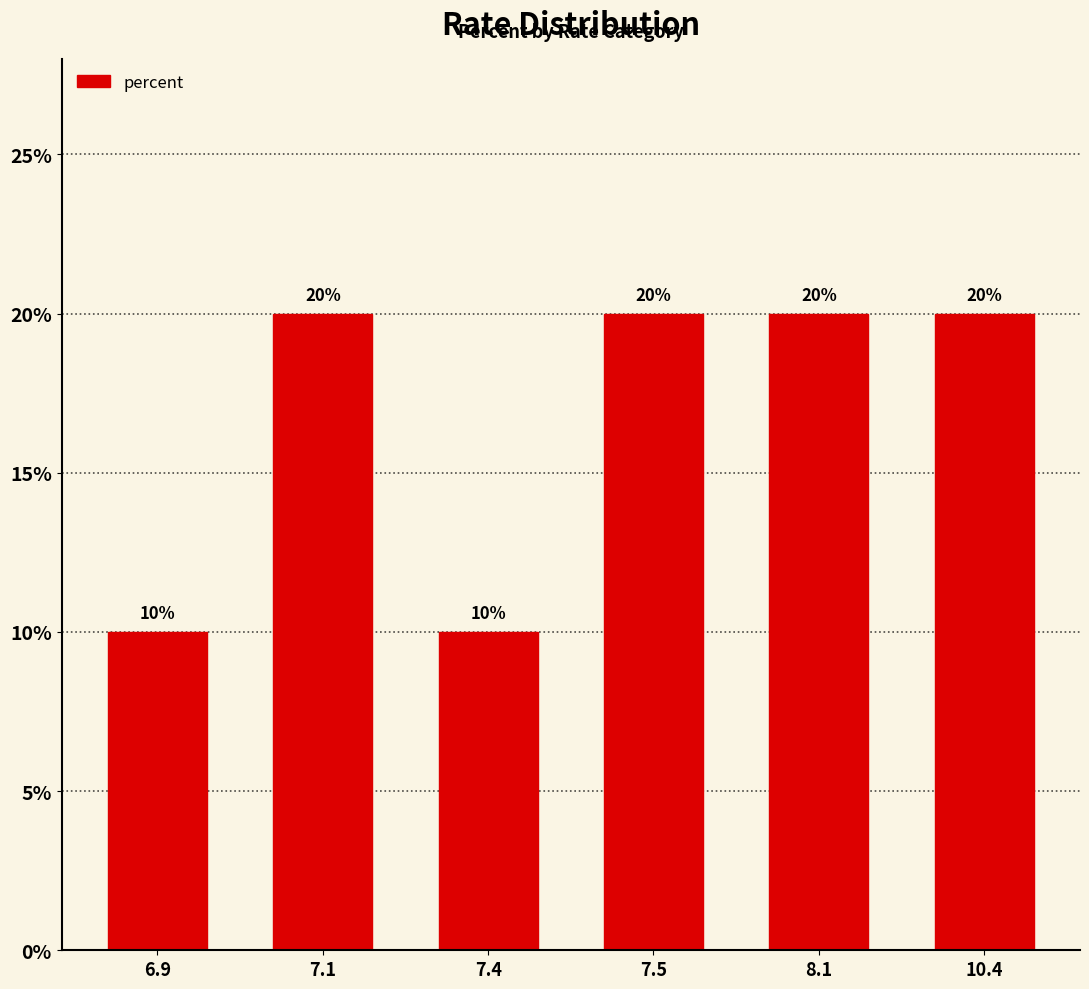

What is the label of the 5th bar from the left?

8.1